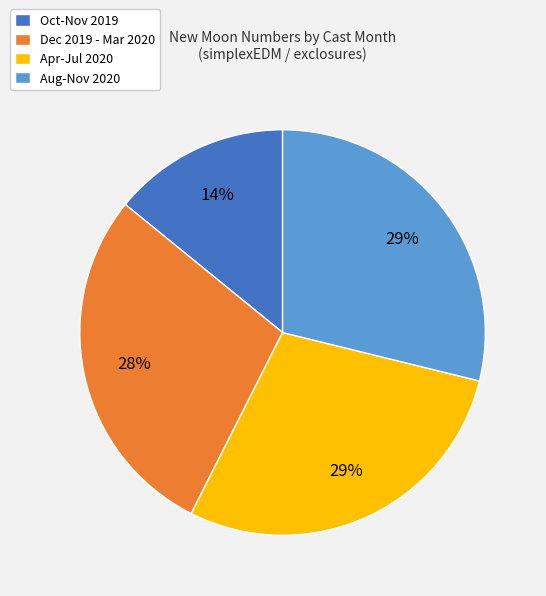

To the nearest percent, what is the average slice percentage?

25%